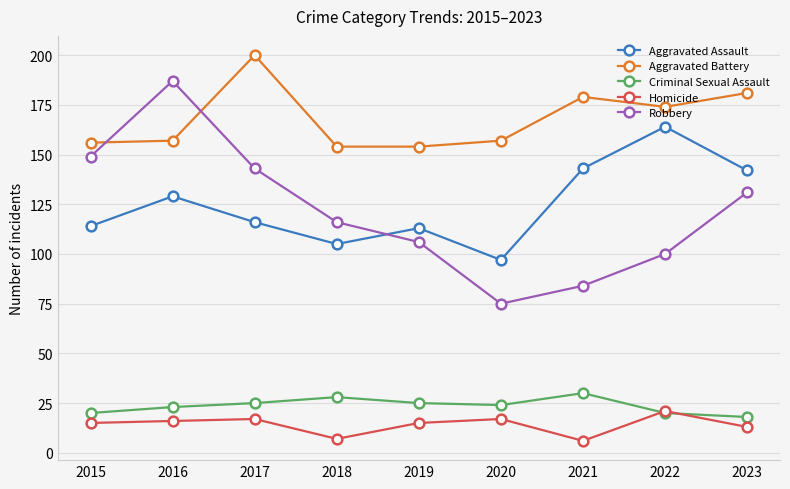

True or false: Aggravated Battery and Criminal Sexual Assault intersect in this chart.

False